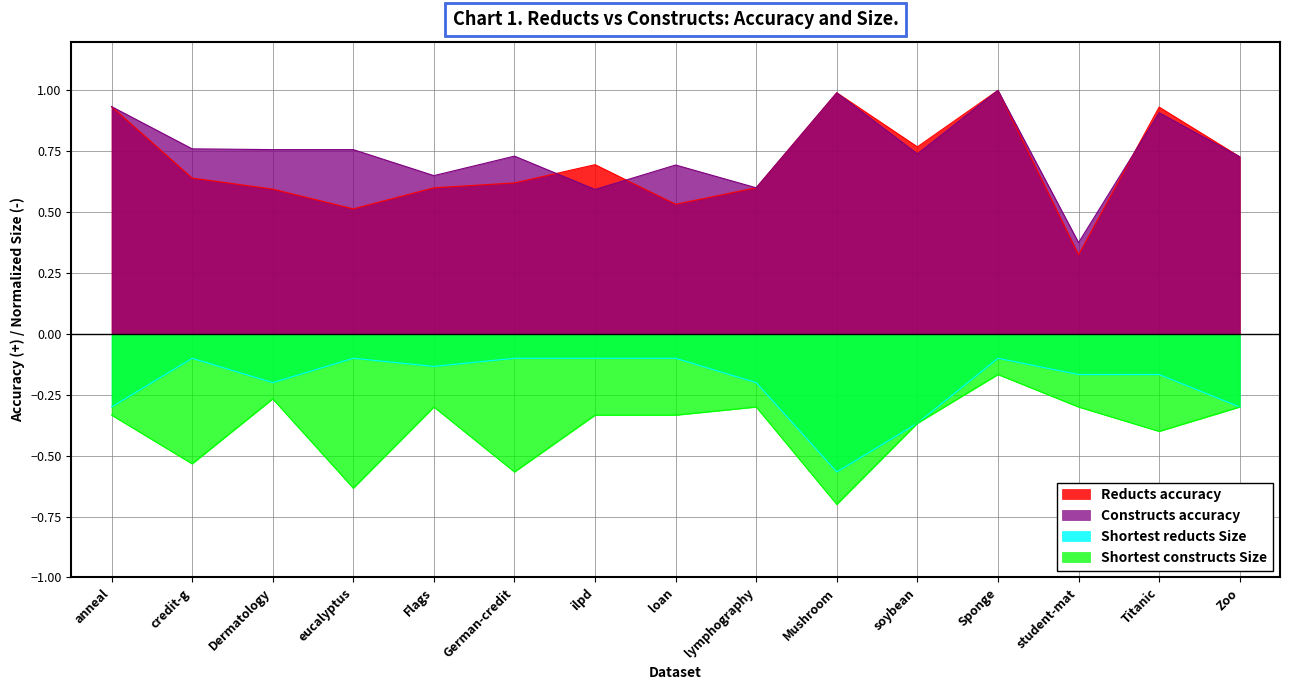

What is the highest value of the Constructs accuracy series?

1.0